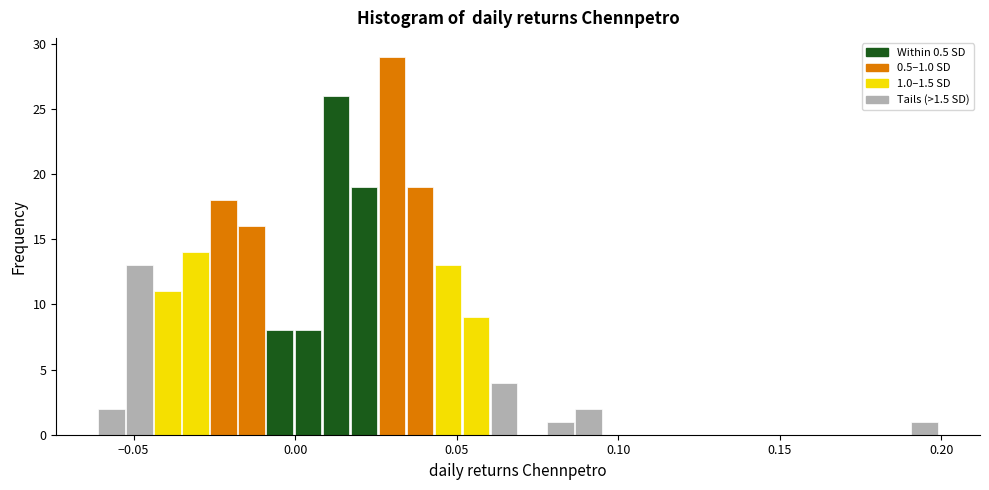

Read against the x-axis, roughly where is the centre of the tallest bar?

0.030